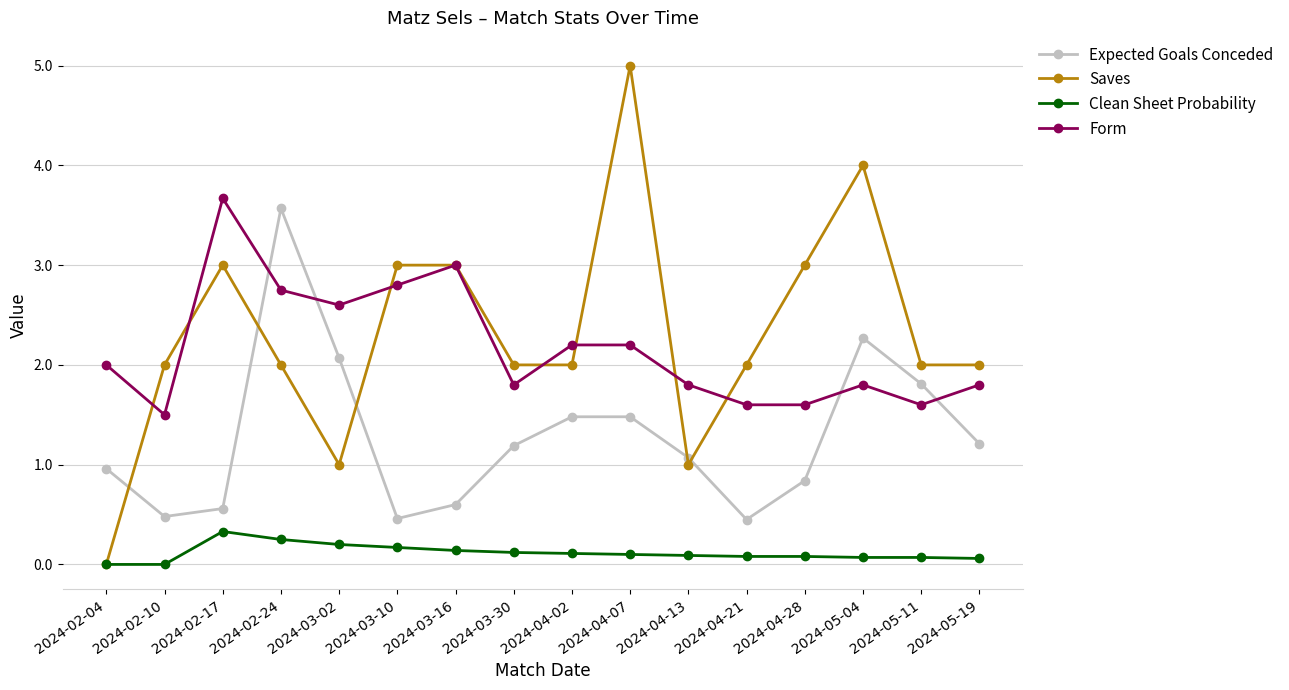

True or false: Form has more than 1 interior local peaks.

True